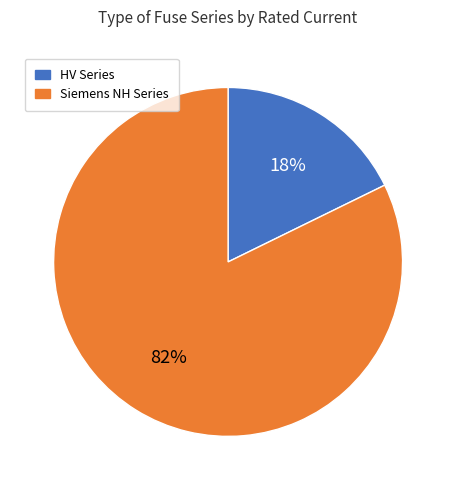

Does any single category account for the majority?

Yes